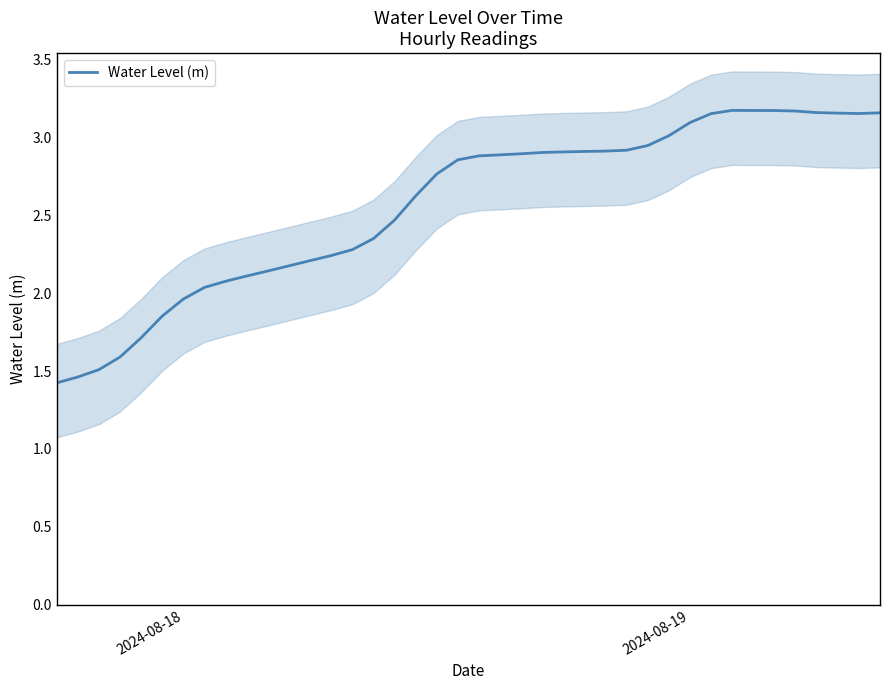

What is the minimum value for Water Level (m)?

1.4